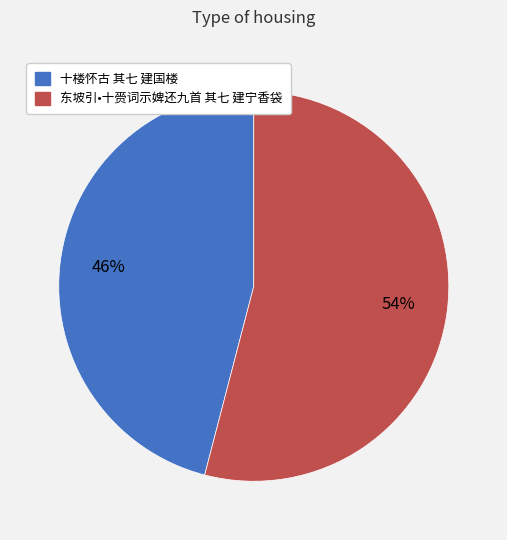

Is it true that 东坡引•十赍词示婢还九首 其七 建宁香袋 is 61% of the pie?

False